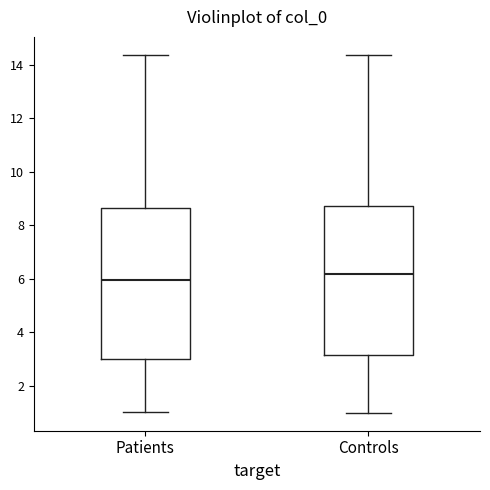

Which box's median line is the highest?

Controls